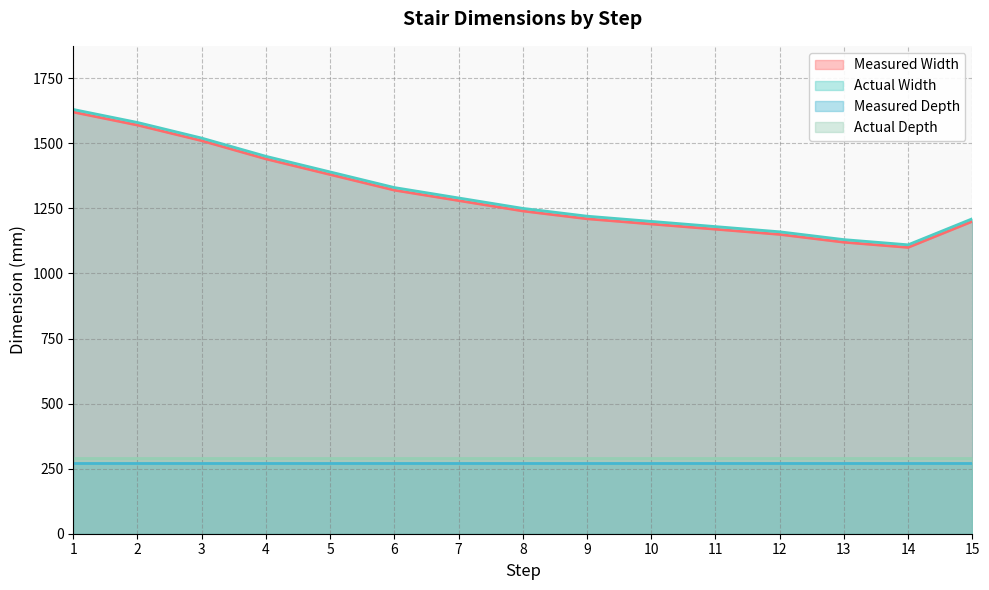

At which label does Measured Width reach its minimum?

14